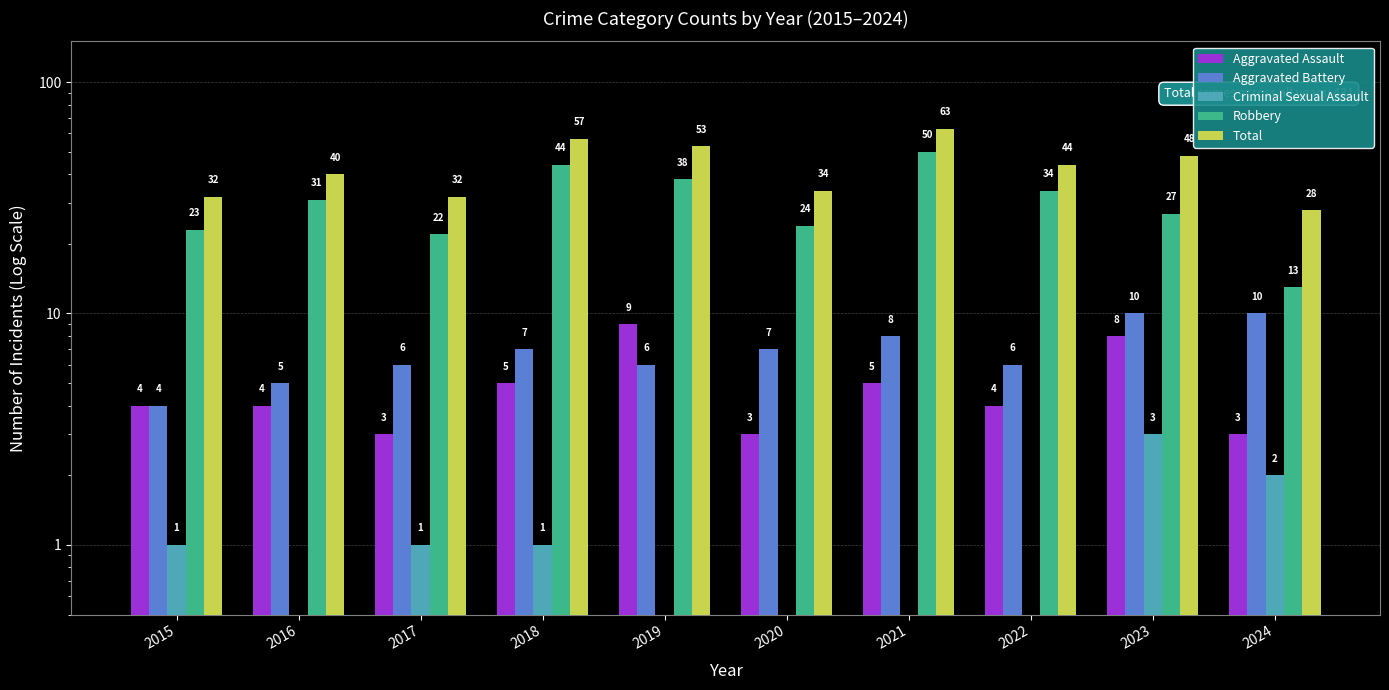

Is the value of Aggravated Battery at 2021 greater than the value of Total at 2024?

No